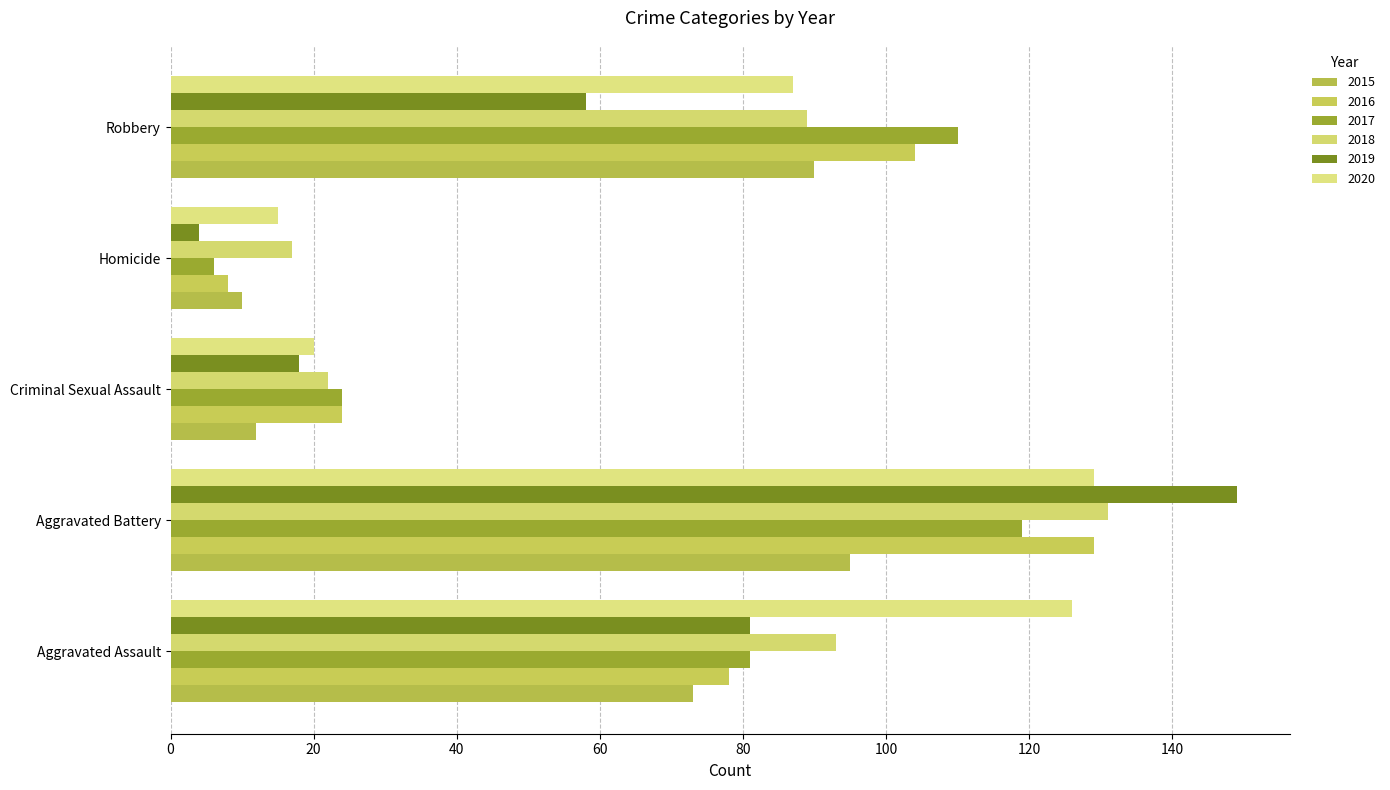

Reading left to right, list all the values displayed in this chart.

2015: Aggravated Assault=73	Aggravated Battery=95	Criminal Sexual Assault=12	Homicide=10	Robbery=90
2016: Aggravated Assault=78	Aggravated Battery=129	Criminal Sexual Assault=24	Homicide=8	Robbery=104
2017: Aggravated Assault=81	Aggravated Battery=119	Criminal Sexual Assault=24	Homicide=6	Robbery=110
2018: Aggravated Assault=93	Aggravated Battery=131	Criminal Sexual Assault=22	Homicide=17	Robbery=89
2019: Aggravated Assault=81	Aggravated Battery=149	Criminal Sexual Assault=18	Homicide=4	Robbery=58
2020: Aggravated Assault=126	Aggravated Battery=129	Criminal Sexual Assault=20	Homicide=15	Robbery=87